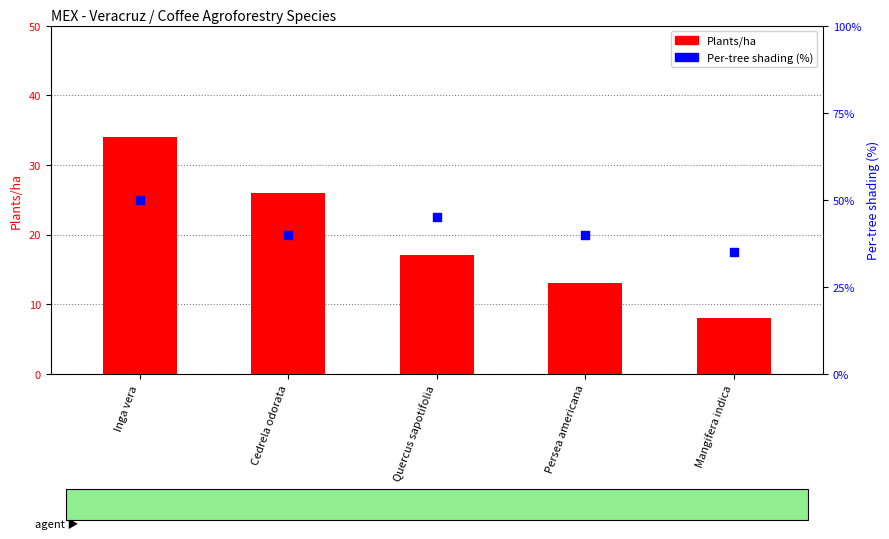

Which series reaches the minimum Y coordinate?

Plants/ha